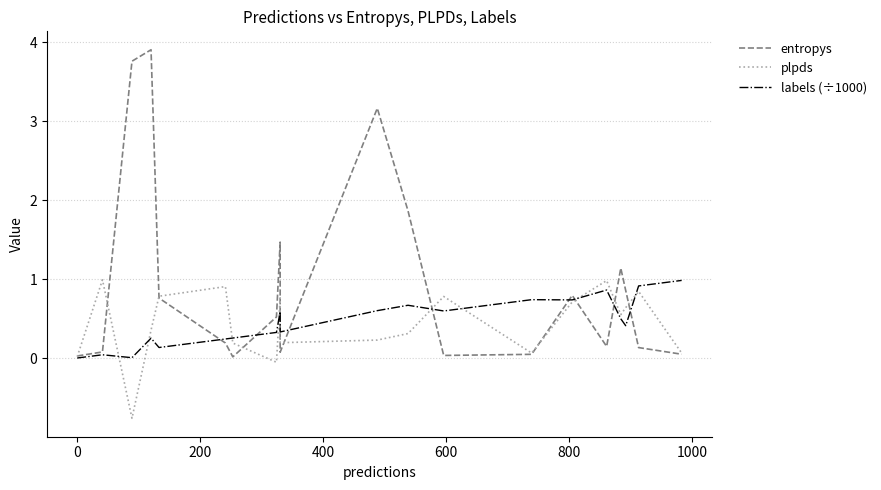

Between 1000 and 800, which is larger?

800